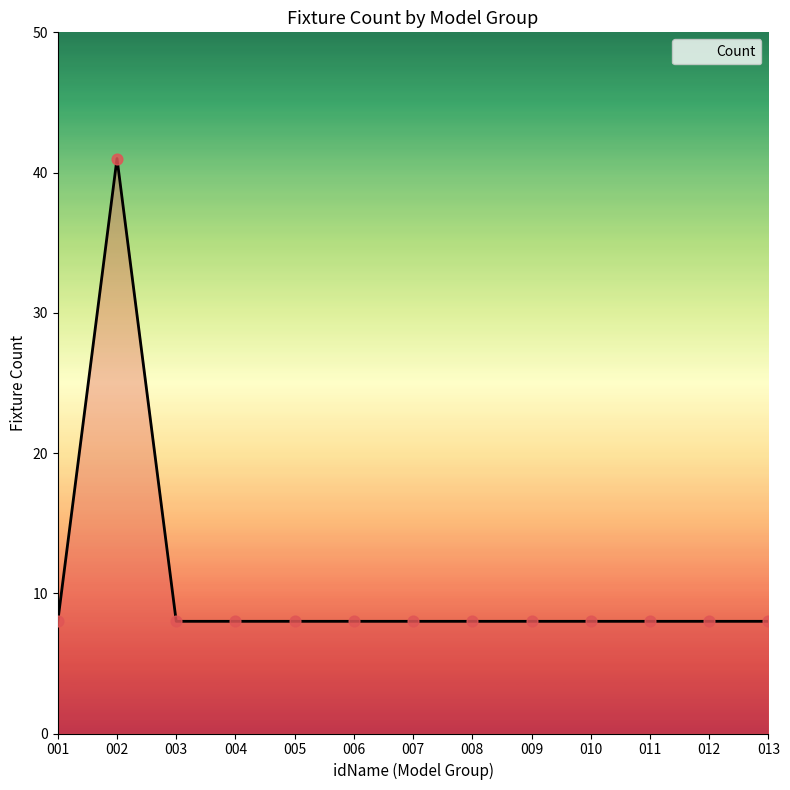

Between 002 and 005, which is larger?

002